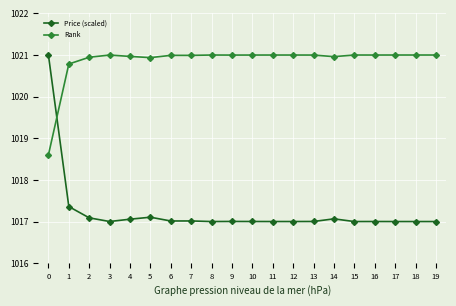

Is it true that Price (scaled) equals 1017.0 at 7?

True